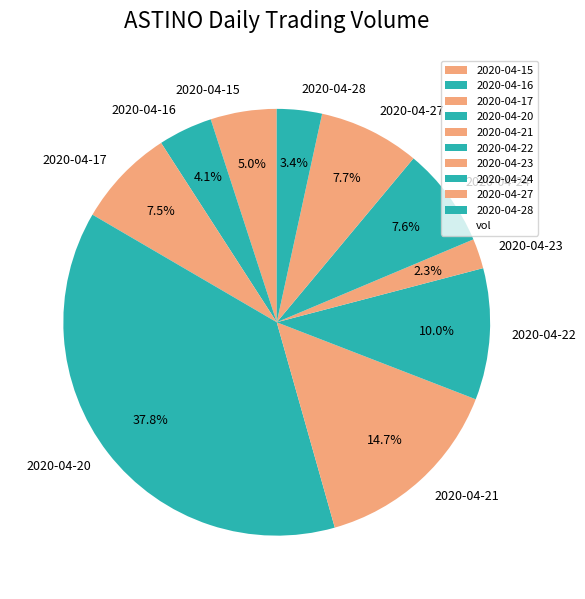

To the nearest percent, what percentage of the pie is 2020-04-20?

38%